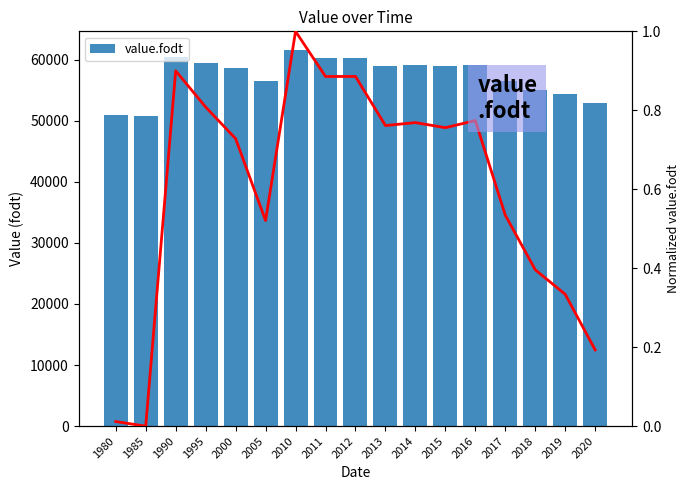

At which category does the chart reach its minimum across all series?

1985